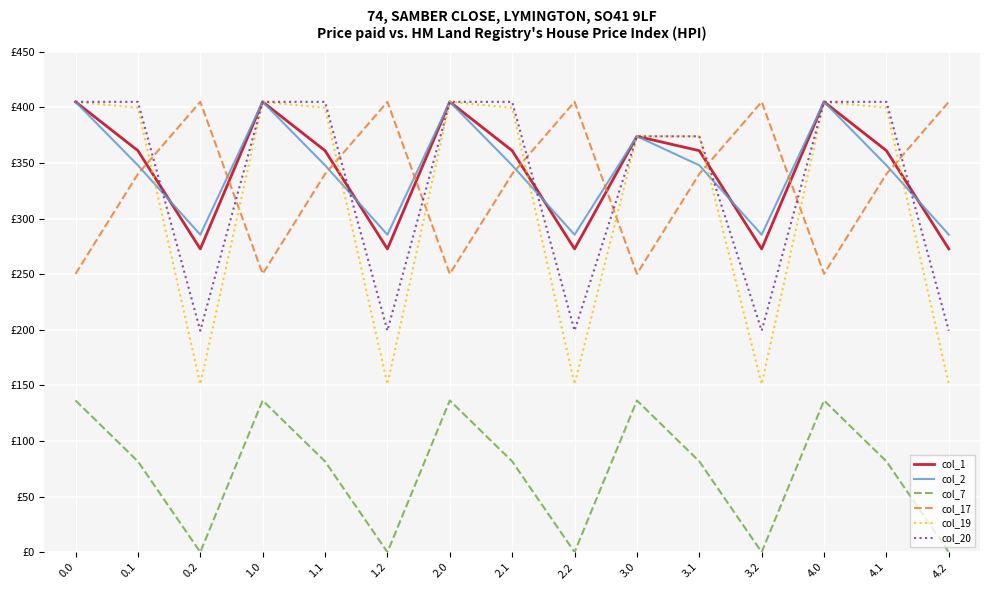

What is the sum of the col_1 values at 2.0 and 2.2?

677.7